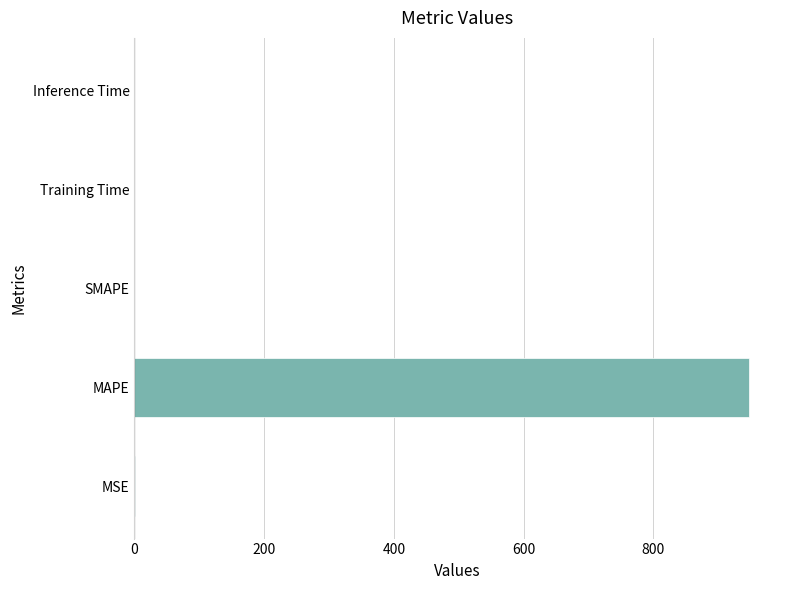

Which category has the highest value across all series?

MAPE